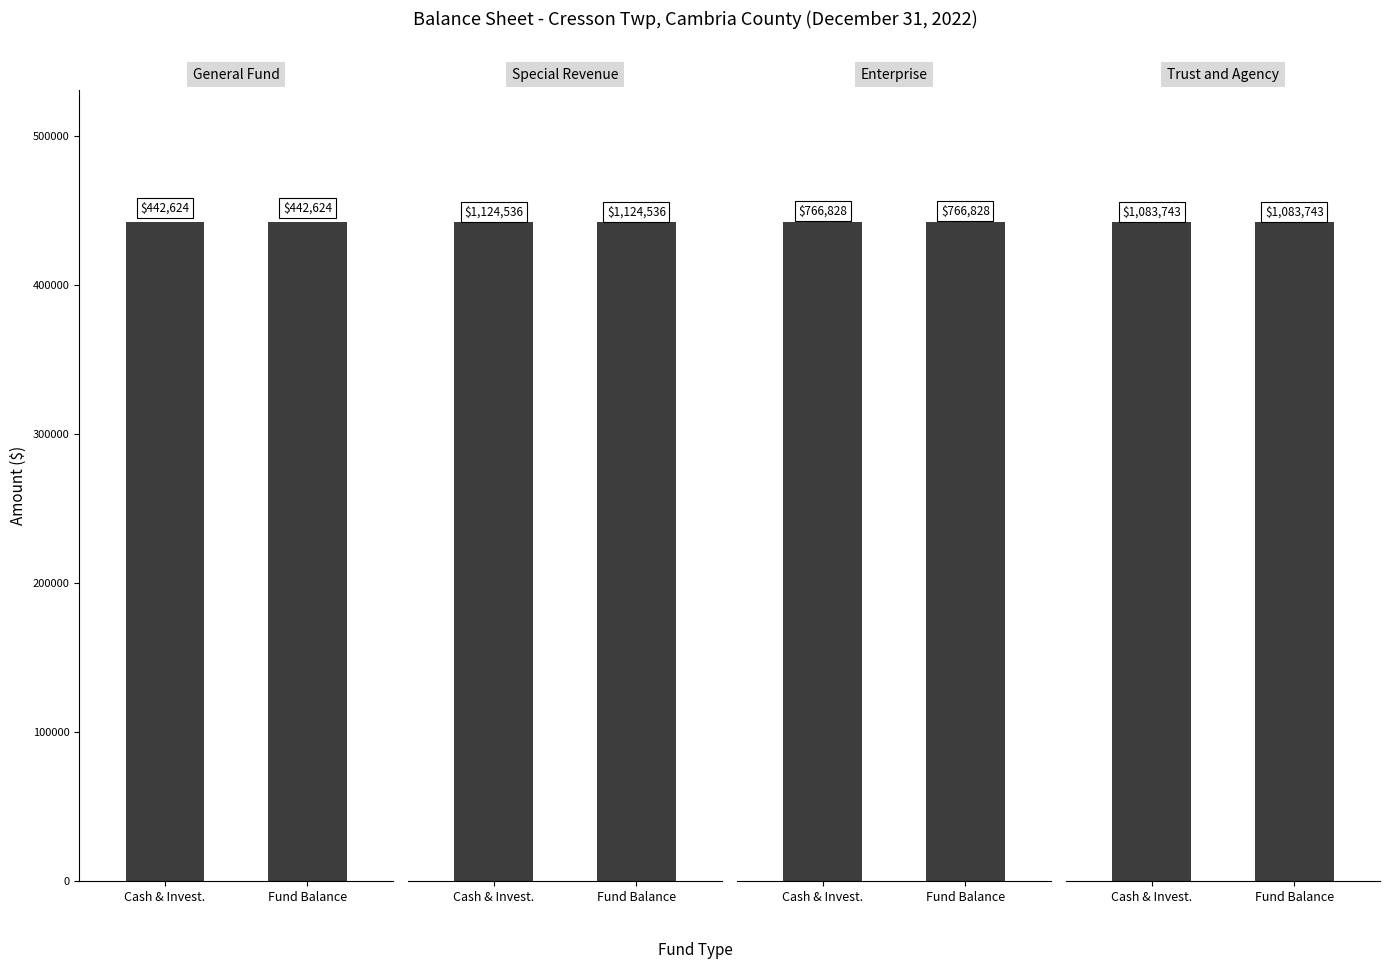

At which label does Special Revenue reach its peak?

Cash & Invest.